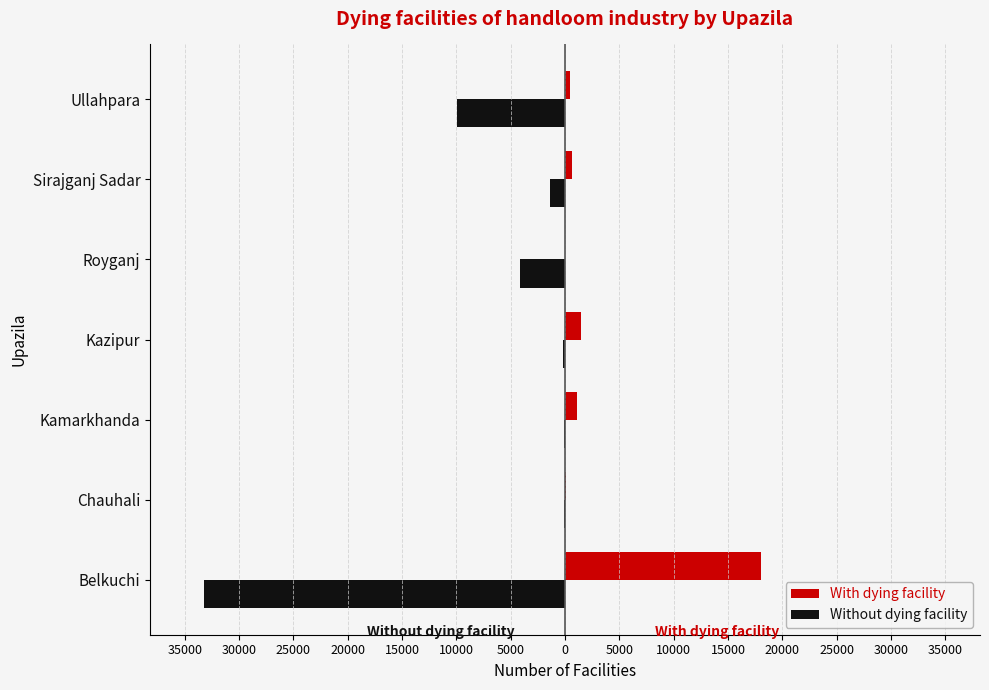

What are all the series names shown in the legend?

With dying facility, Without dying facility